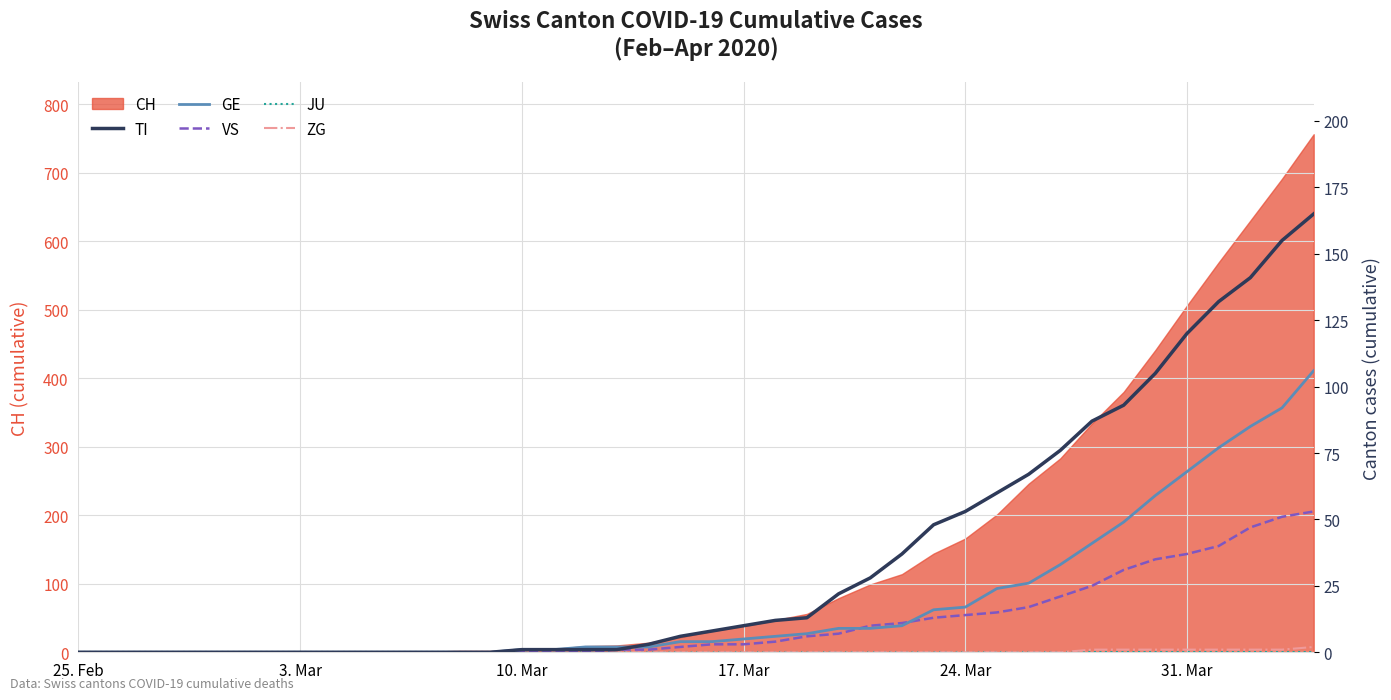

The value of TI at 31. Mar is 57. True or false?

False